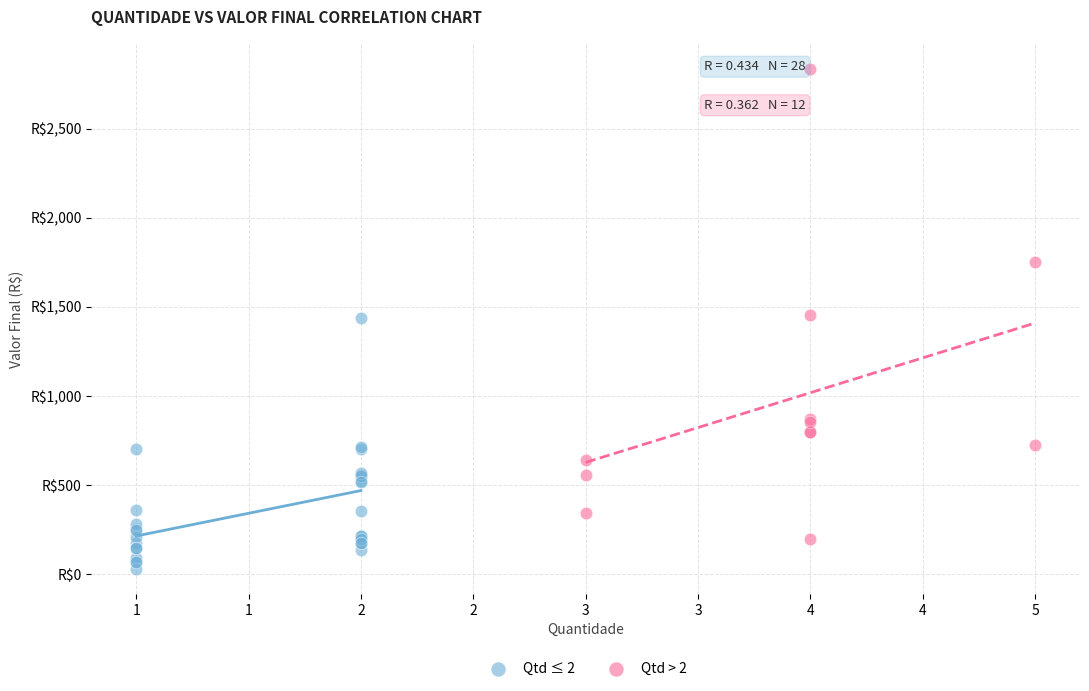

Which series contains the highest Y value?

Qtd > 2